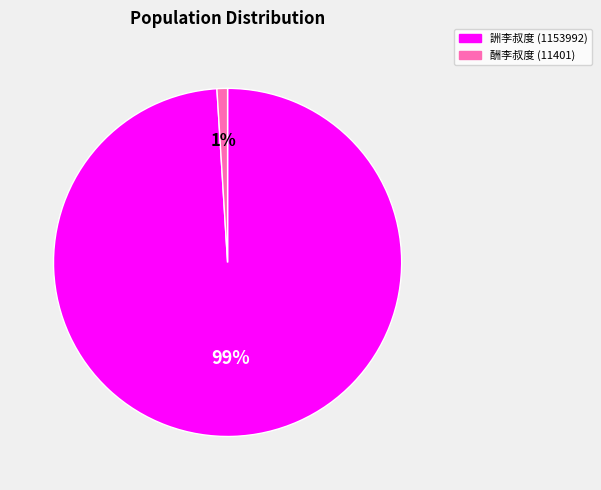

To the nearest percent, what is the average slice percentage?

50%